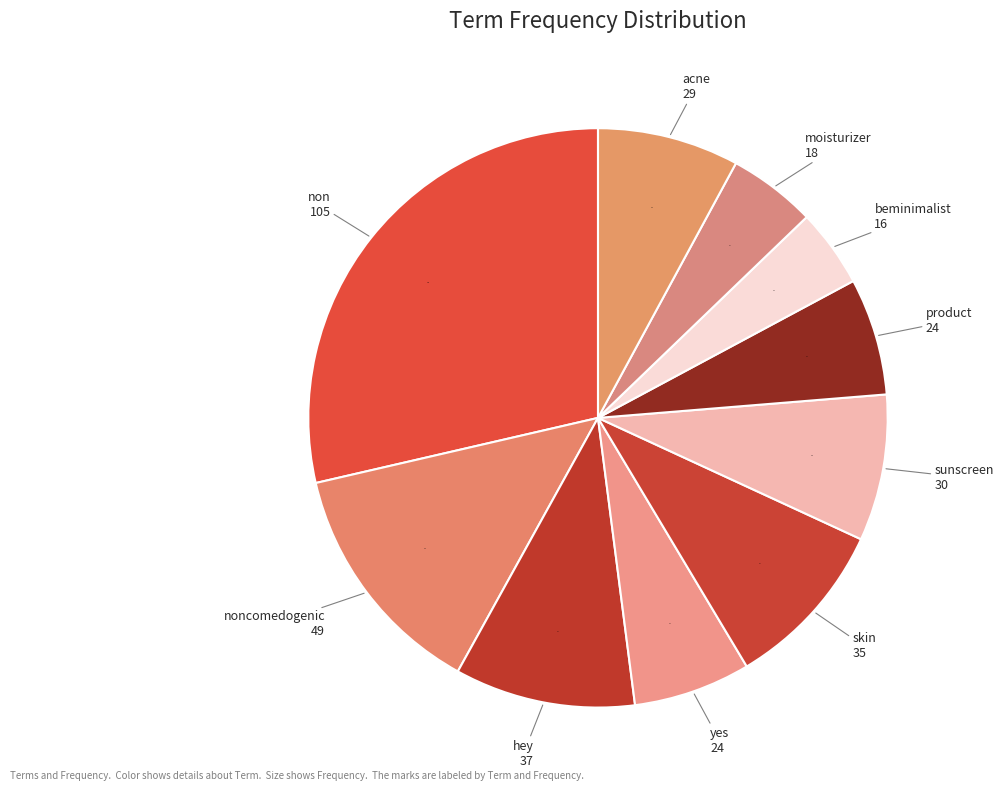

Do noncomedogenic and skin together represent more than half of the pie?

No